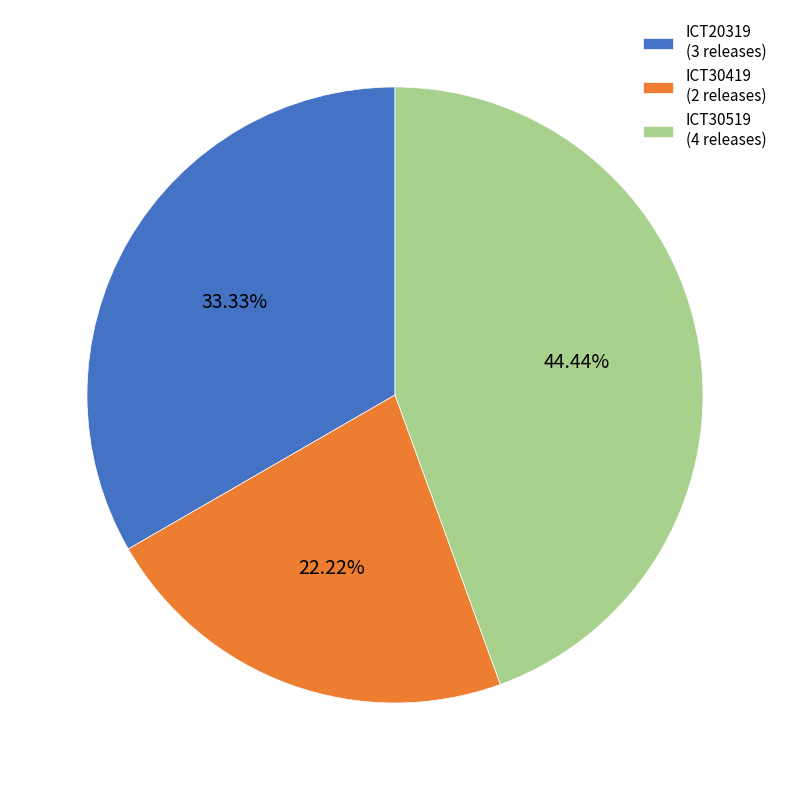

Does any single category account for the majority?

No